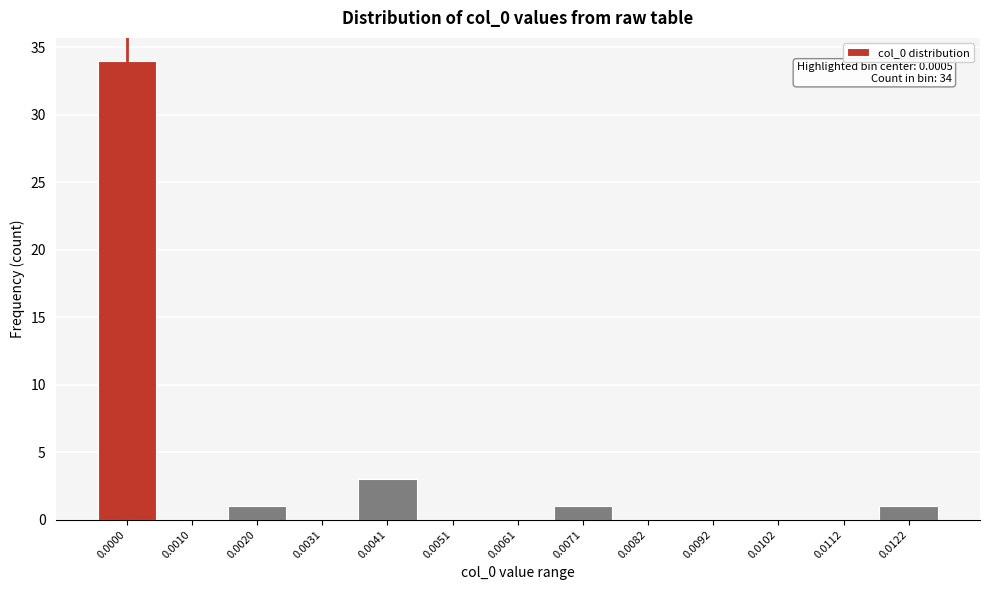

Reading right to left, transcribe all the data shown in this chart.

0.0122=1	0.0112=0	0.0102=0	0.0092=0	0.0082=0	0.0071=1	0.0061=0	0.0051=0	0.0041=3	0.0031=0	0.0020=1	0.0010=0	0.0000=34